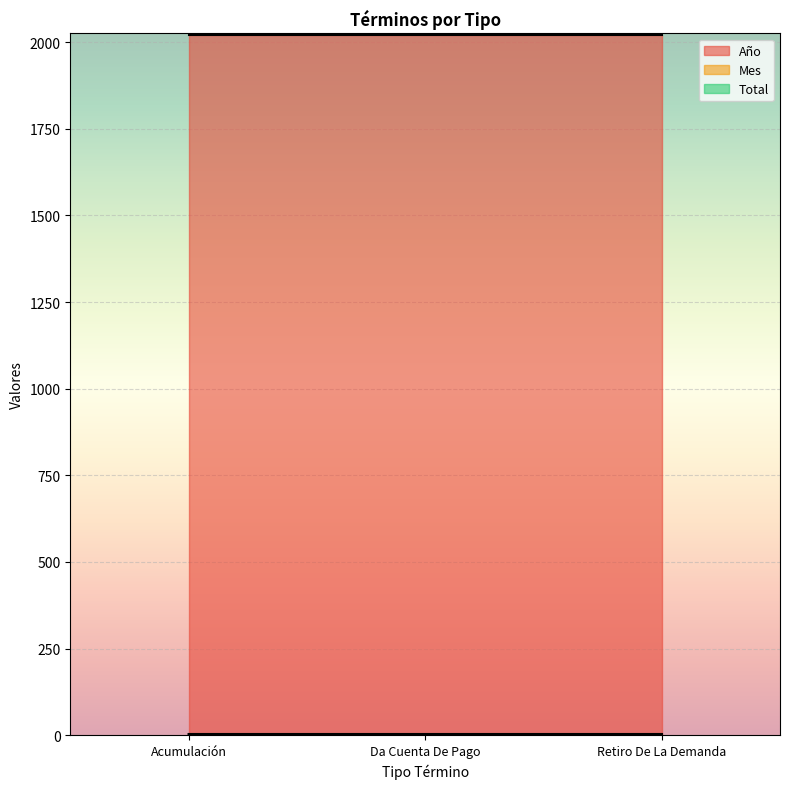

Which label corresponds to the smallest value in the chart?

Da Cuenta De Pago